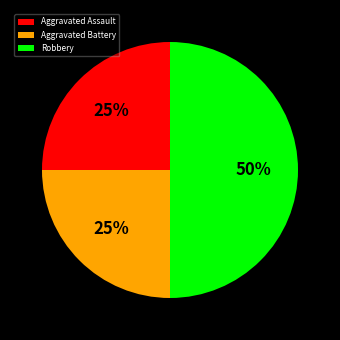

What is the ratio of the value at Aggravated Assault to the value at Robbery?

0.5